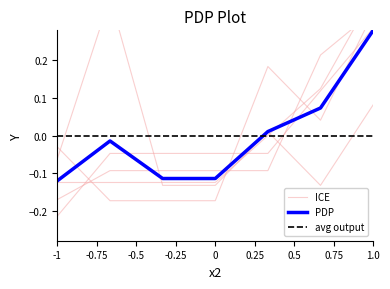

Which category has the highest value in the PDP series?

1.0